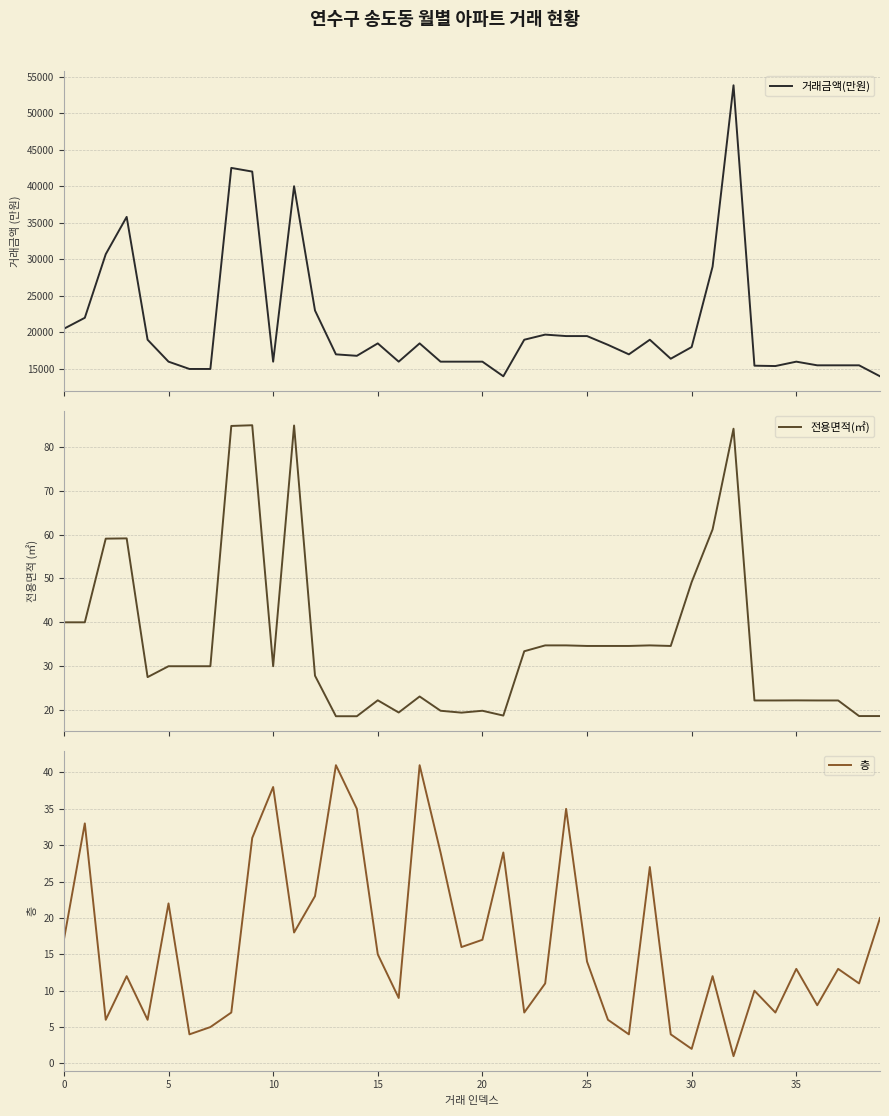

What is the lowest value of the 거래금액(만원) series?

14000